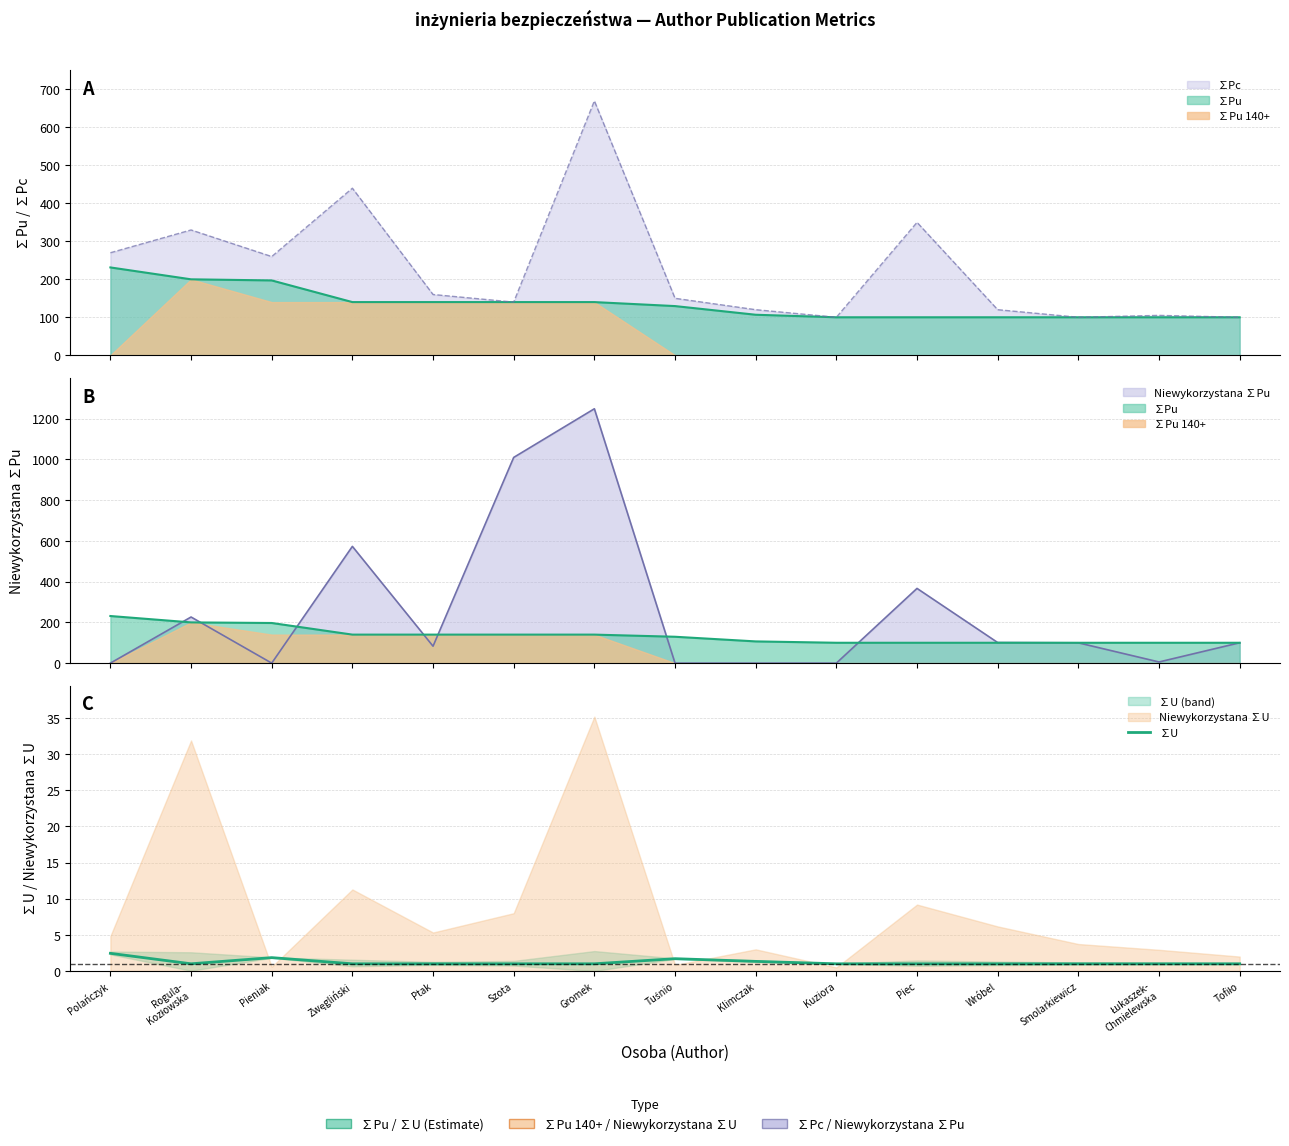

What position from the left is Polańczyk?

1